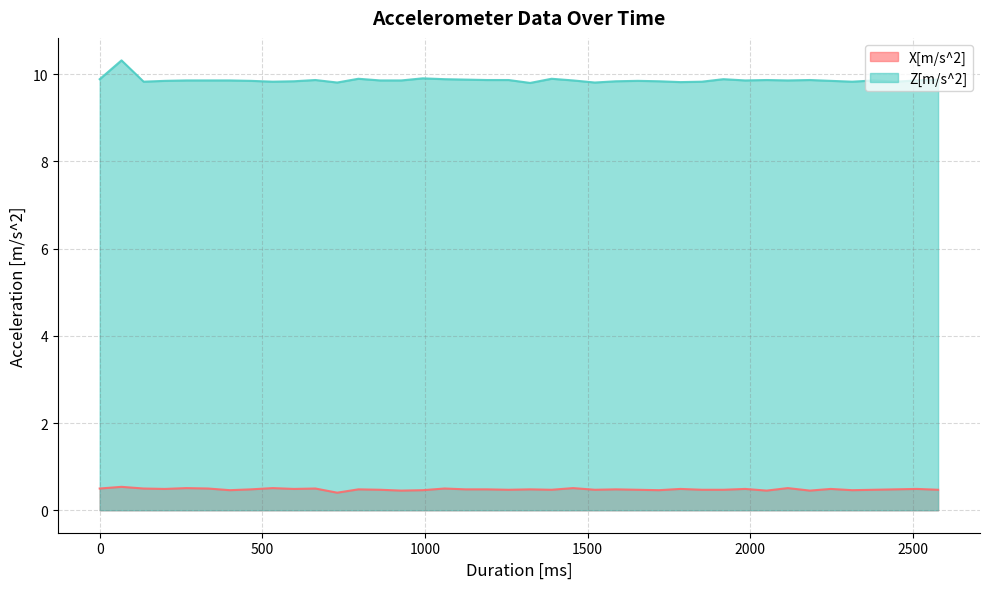

Rank the categories by X[m/s^2] value from highest to lowest.

67, 266, 532, 1455, 2115, 0, 135, 333, 663, 1060, 200, 597, 1785, 1984, 2247, 2512, 465, 795, 1125, 1190, 1323, 1587, 2445, 862, 1257, 1389, 1522, 1654, 1851, 1917, 2380, 2577, 400, 993, 1719, 2313, 927, 2050, 2183, 730